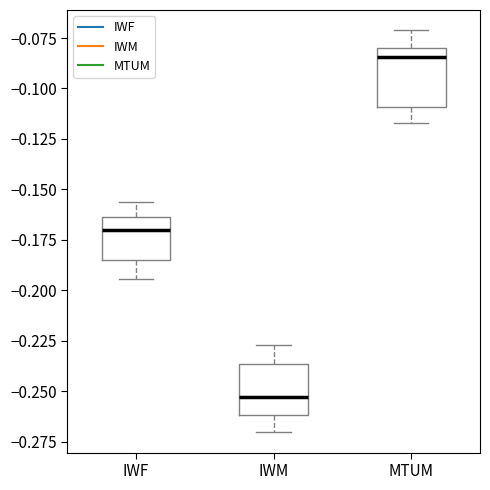

Which box's median line is the lowest?

IWM